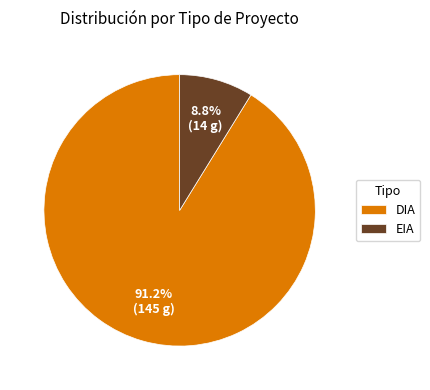

What is the largest slice in the pie chart?

DIA